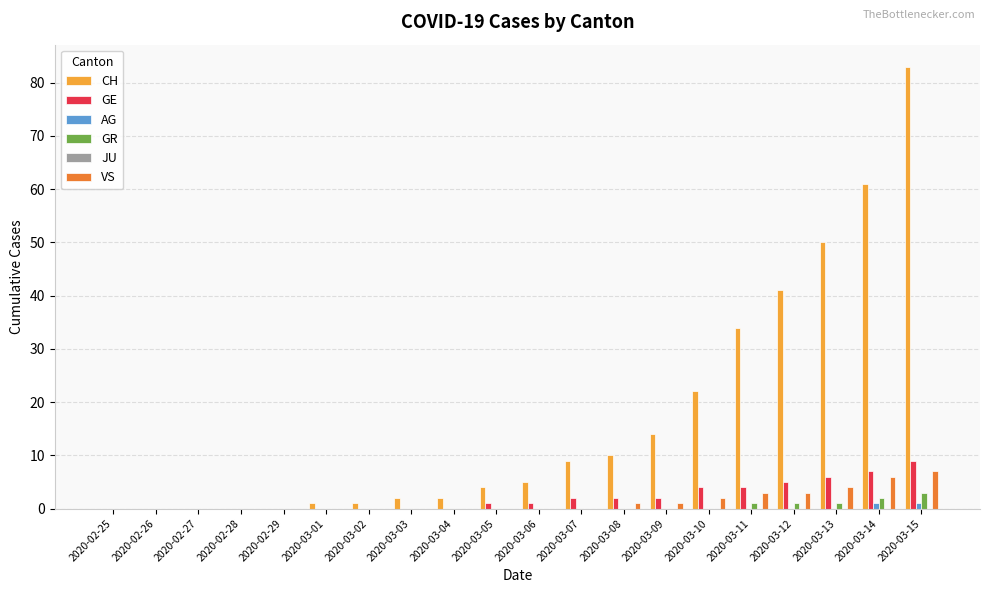

Between 2020-03-05 and 2020-03-13, which series saw the biggest shift?

CH